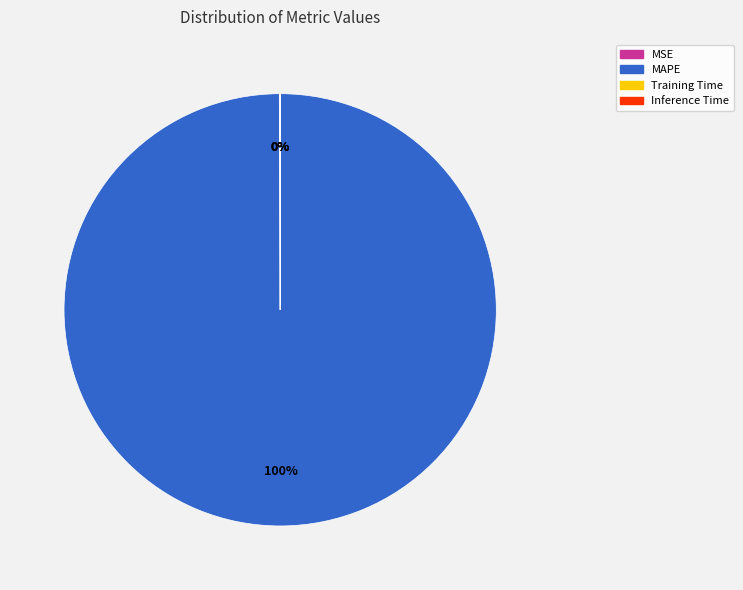

To the nearest percent, what is the average slice percentage?

25%